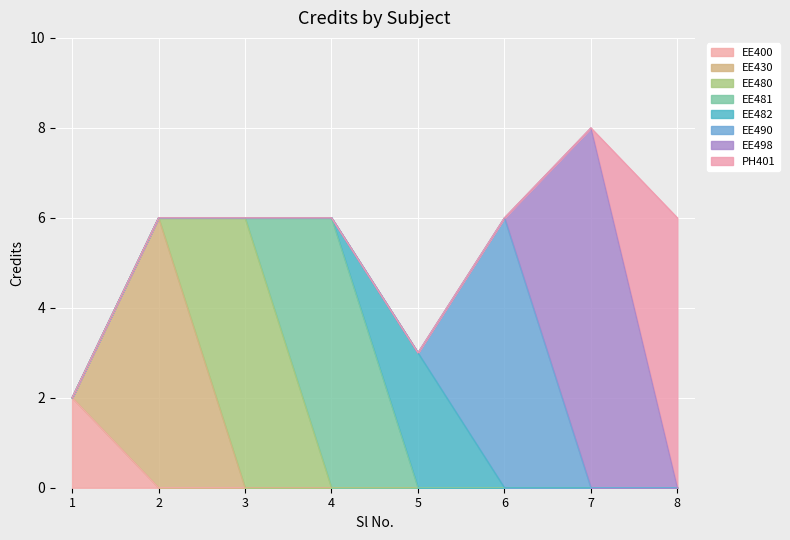

What is the maximum value shown in the chart?

8